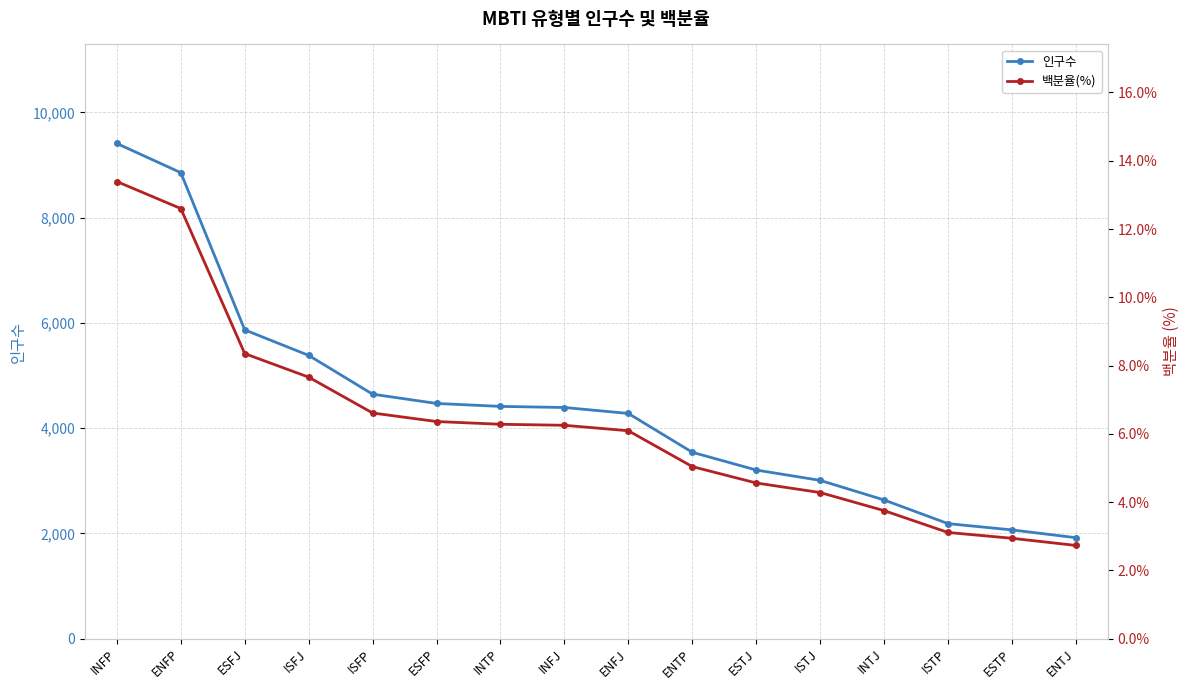

How many lines are shown in the chart?

2